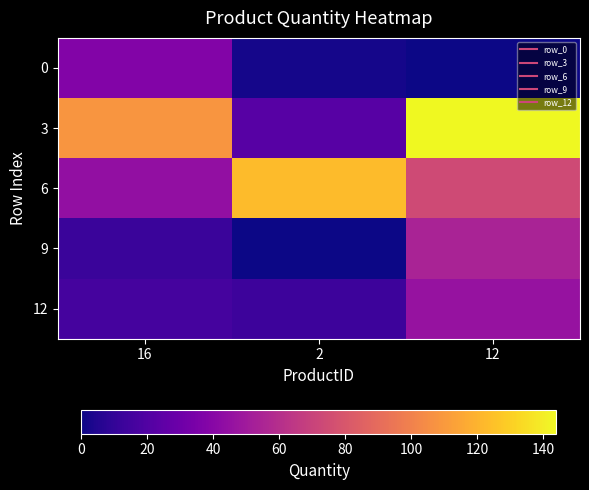

Between 16 and 2, which is larger?

16